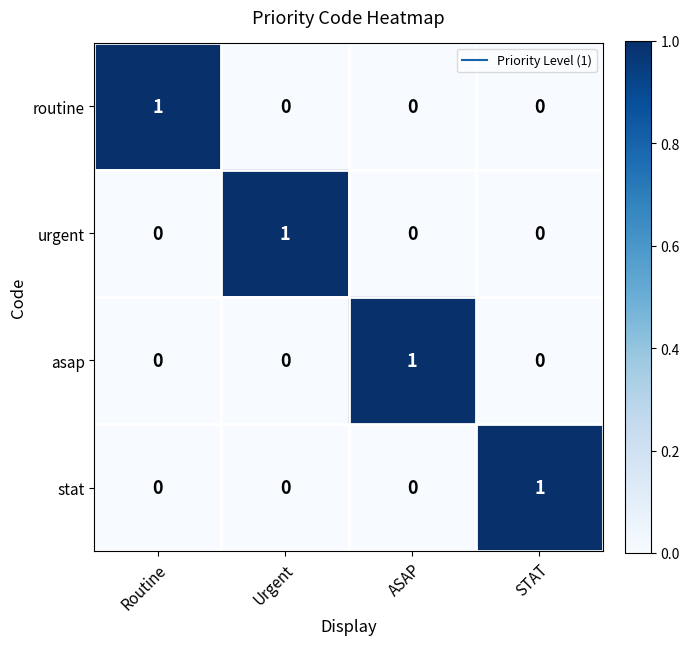

Count the routine values in the range 0 to 1.

4